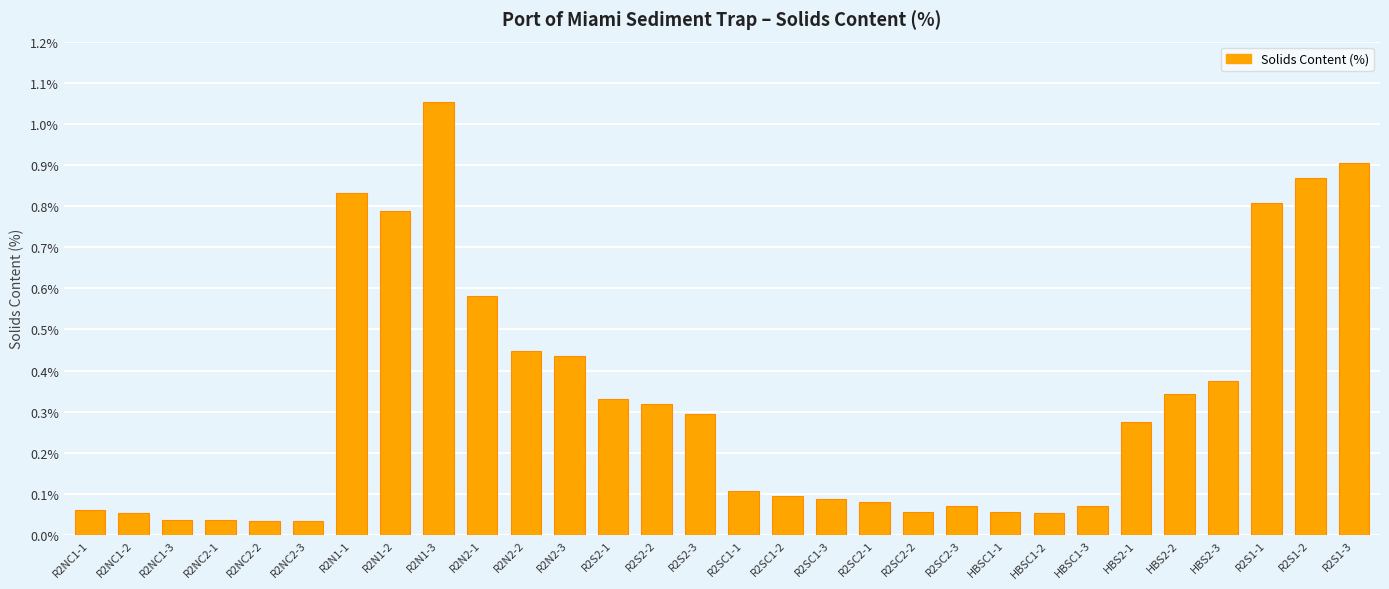

Does the chart contain any negative values?

No